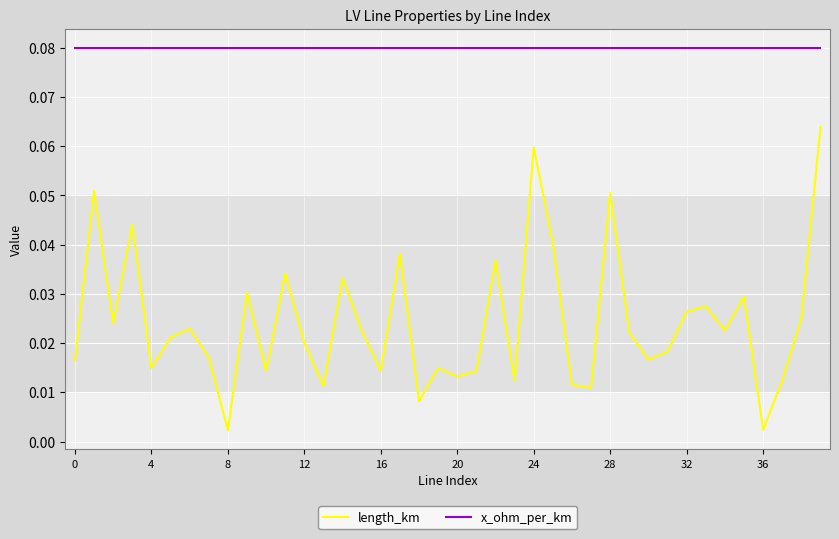

List the series in order of their peak value, highest first.

x_ohm_per_km, length_km